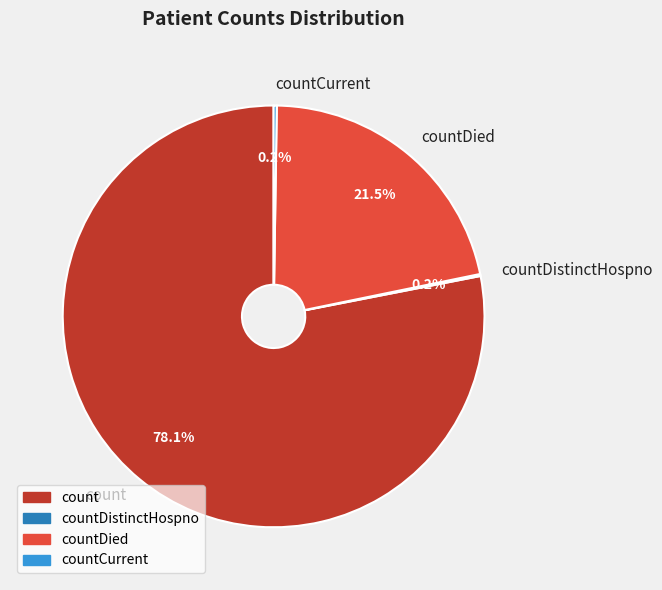

How much of the chart is everything except count?

21.9%